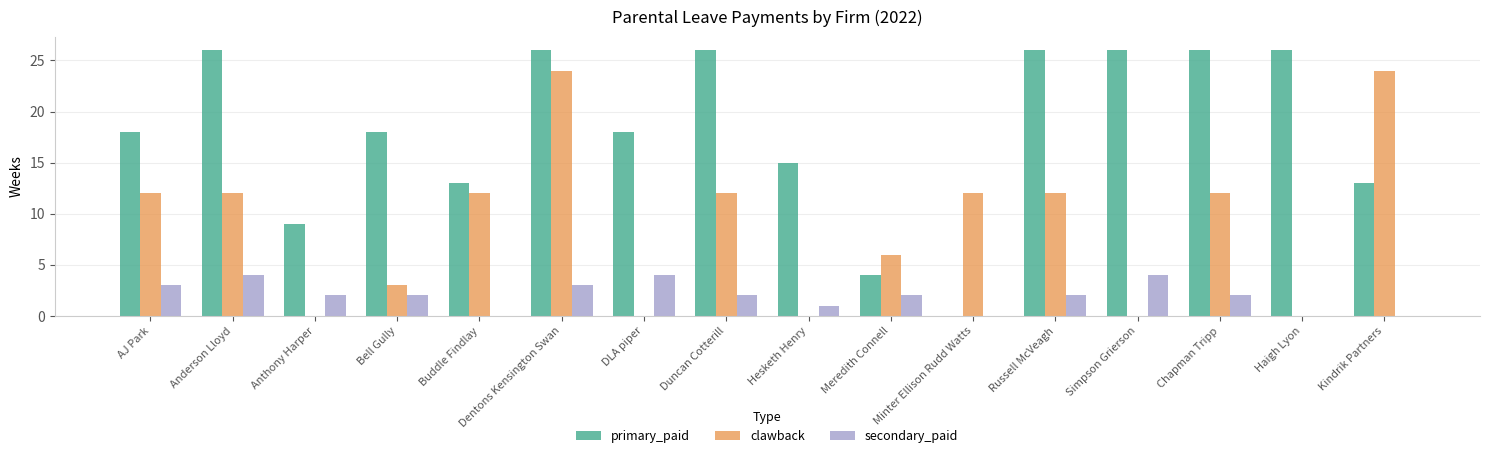

Which series has the largest total across all categories?

primary_paid